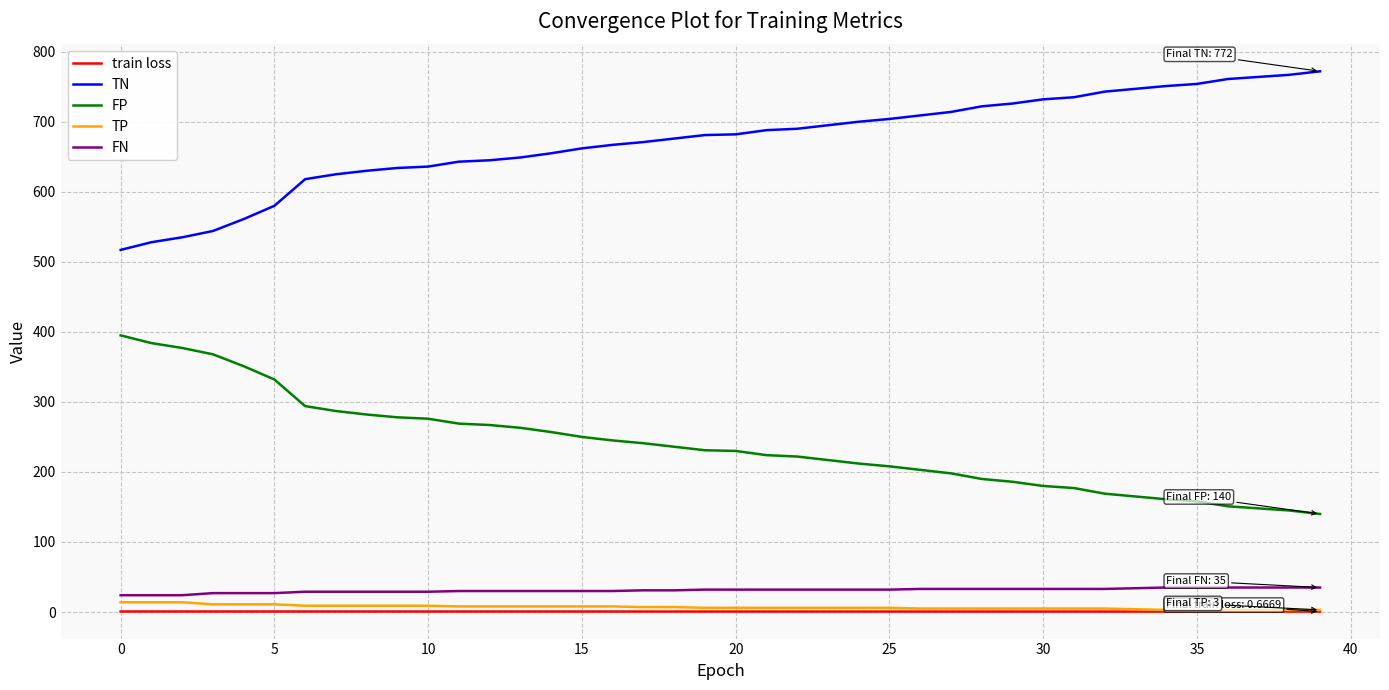

What is the maximum value shown in the chart?

772.0